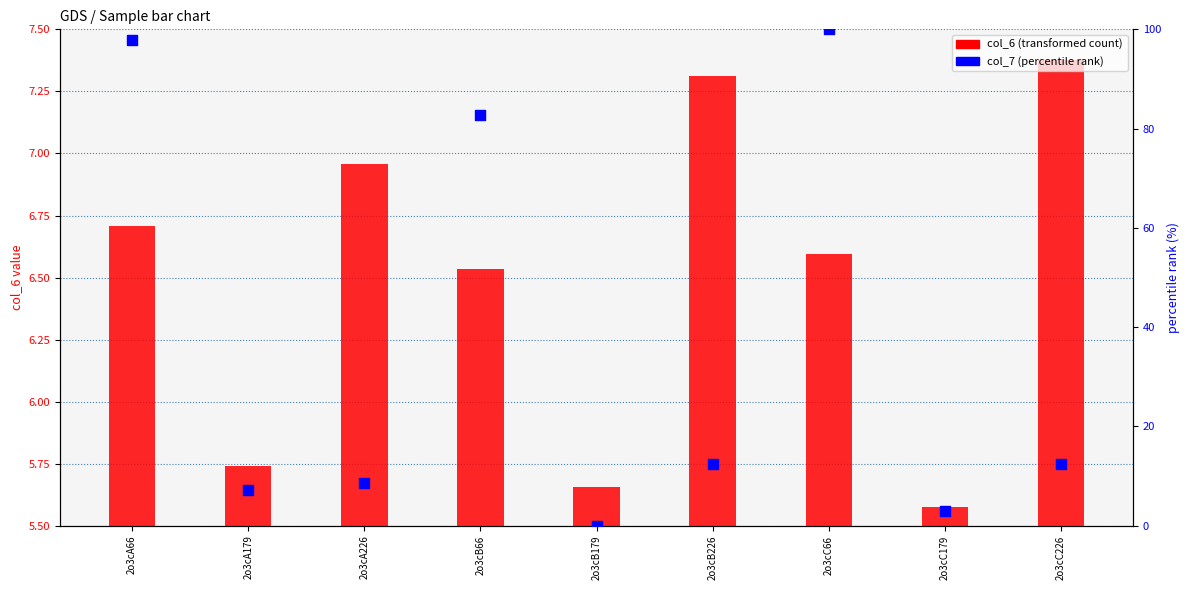

Which series has the widest spread of Y values?

col_7 (percentile rank)